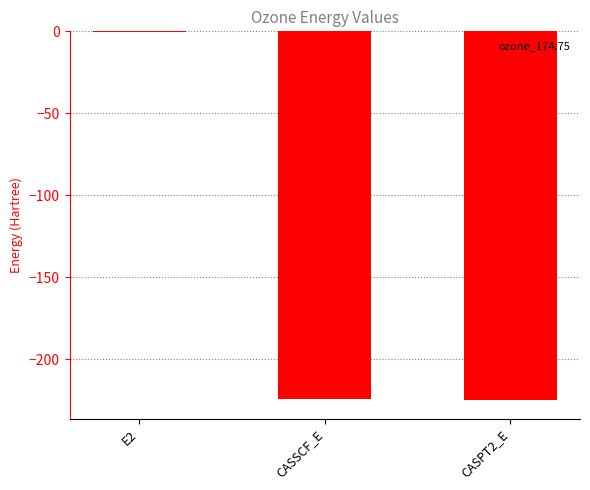

The chart shows a value of -224.5 at CASSCF_E. True or false?

True